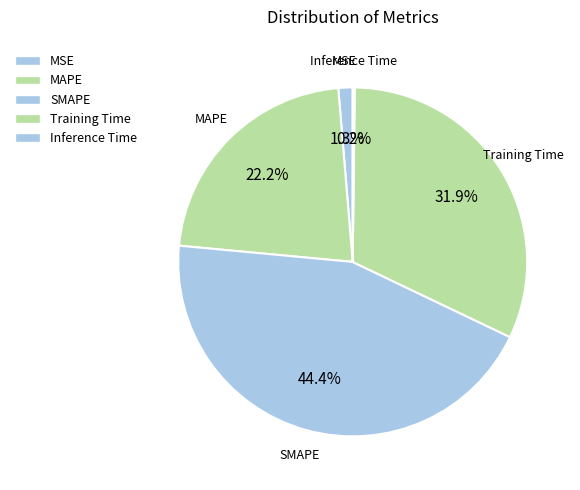

Which category has the smallest portion of the pie?

Inference Time